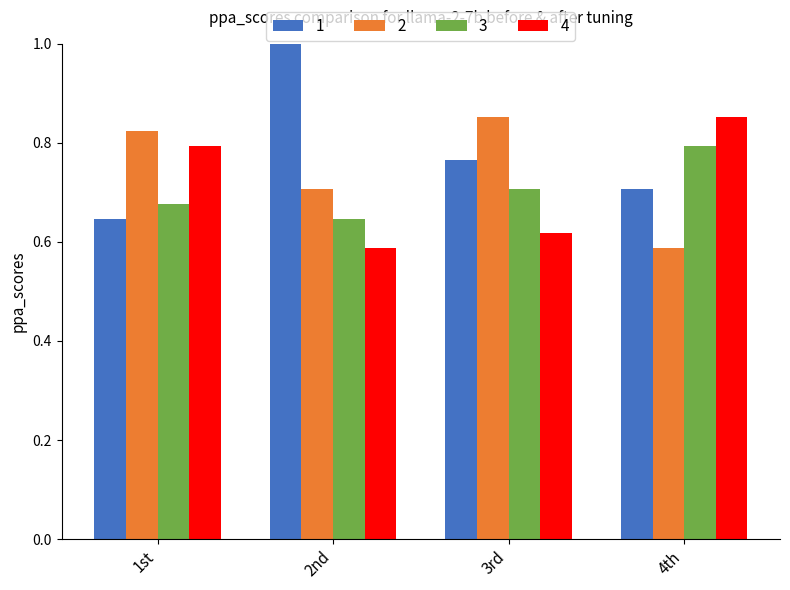

What is the sum of all 2 values?

3.0